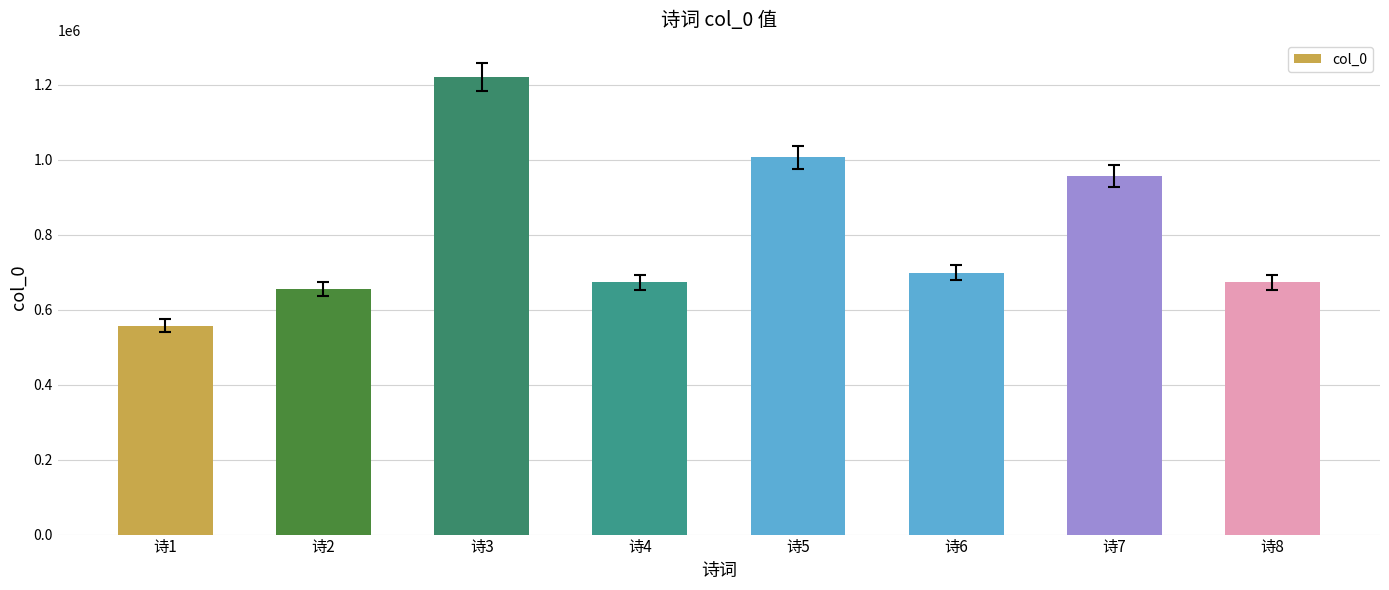

Count the number of categories in the chart.

8